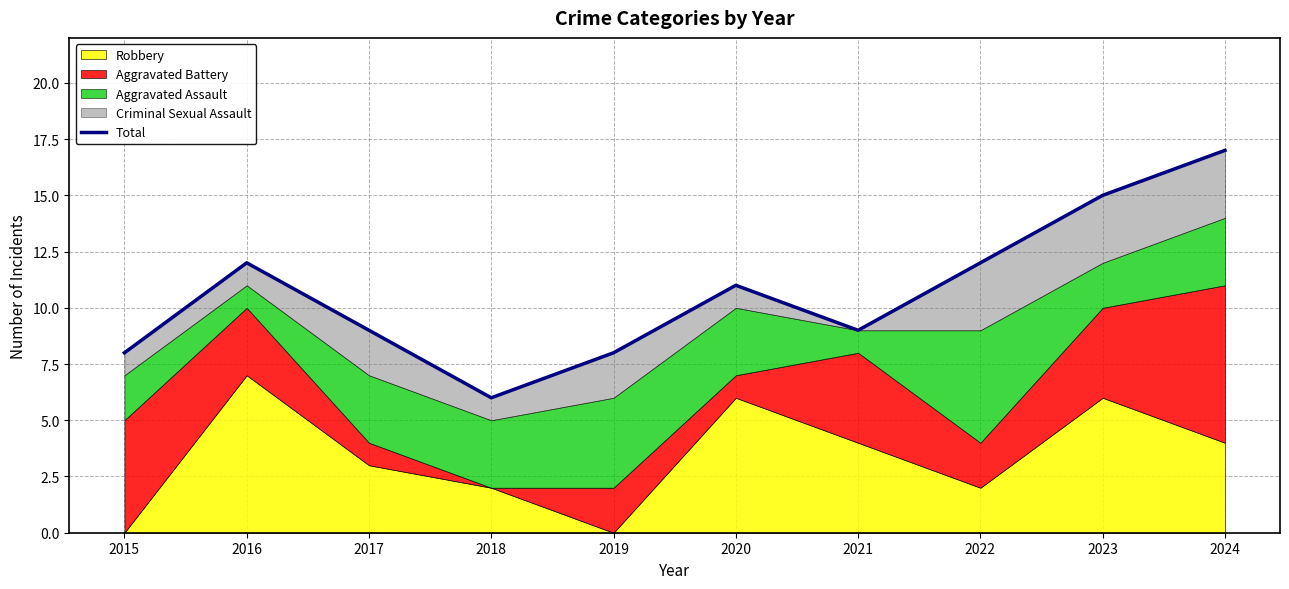

Reading right to left, list all the values displayed in this chart.

17	15	12	9	11	8	6	9	12	8